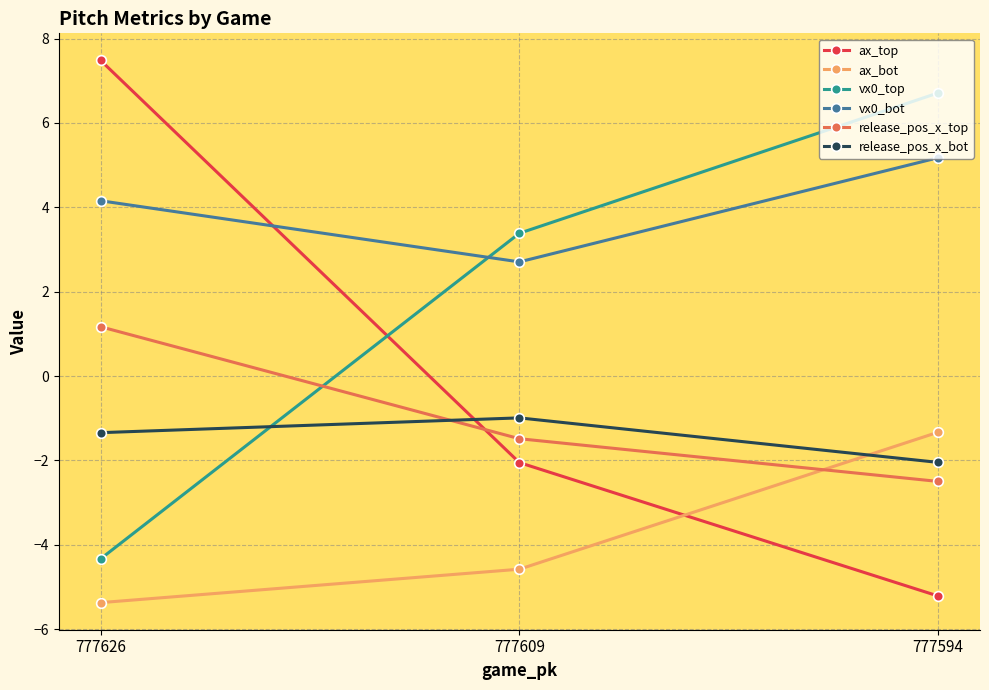

What is the total value across all series at 777609?

-3.0